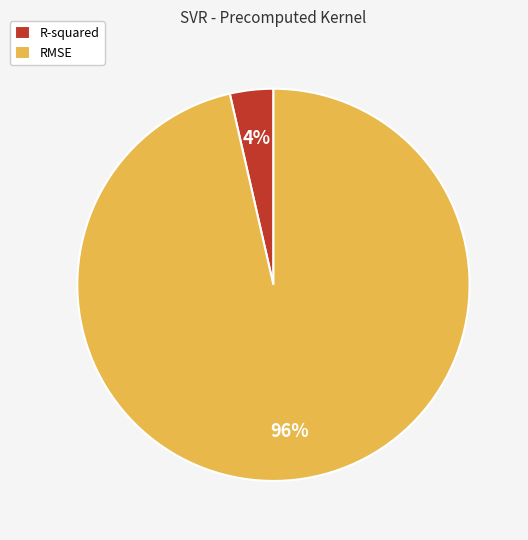

Does R-squared account for over 50% of the chart?

No